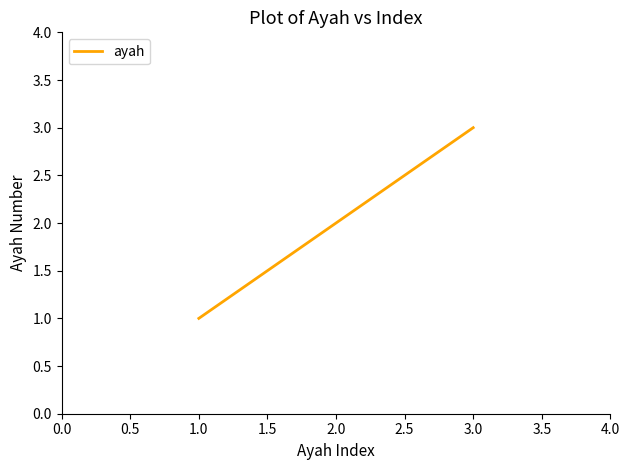

Reading left to right, list all the values displayed in this chart.

1	2	3